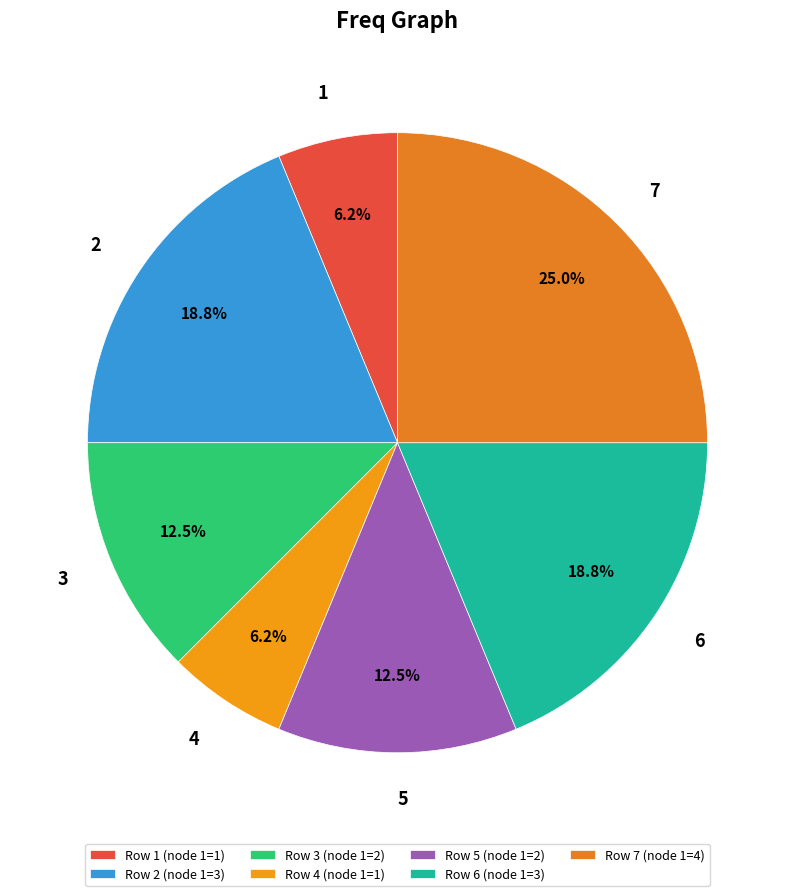

Do 2 and 1 together represent more than half of the pie?

No